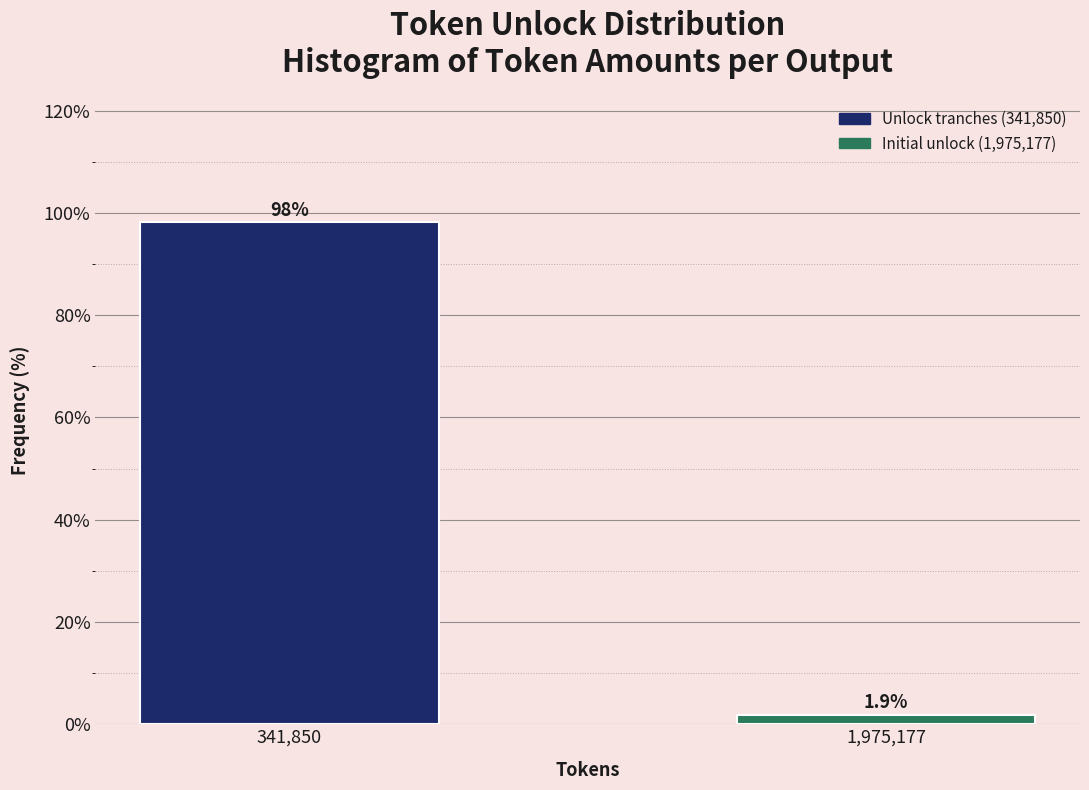

Reading right to left, transcribe all the data shown in this chart.

1,975,177=1.9	341,850=98.1